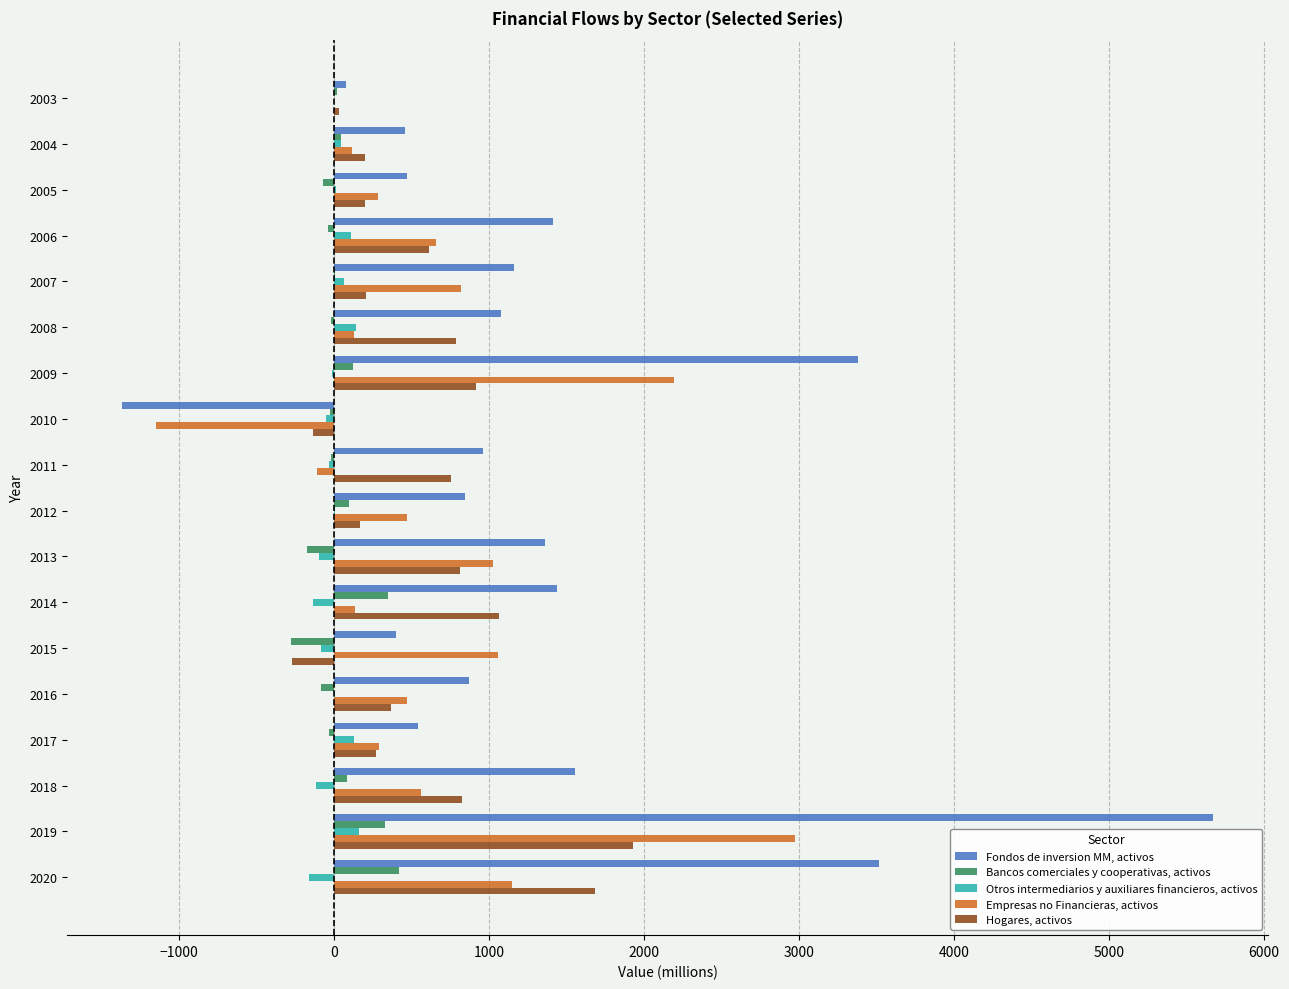

The Otros intermediarios y auxiliares financieros, activos series shows -137 at 2014. True or false?

True